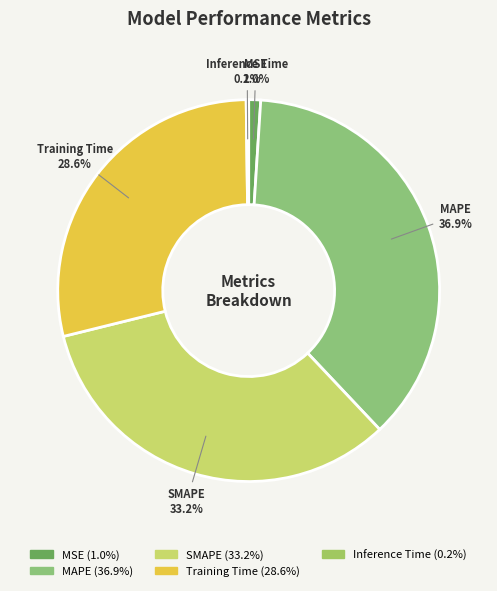

The MSE slice represents 11% of the pie. True or false?

False